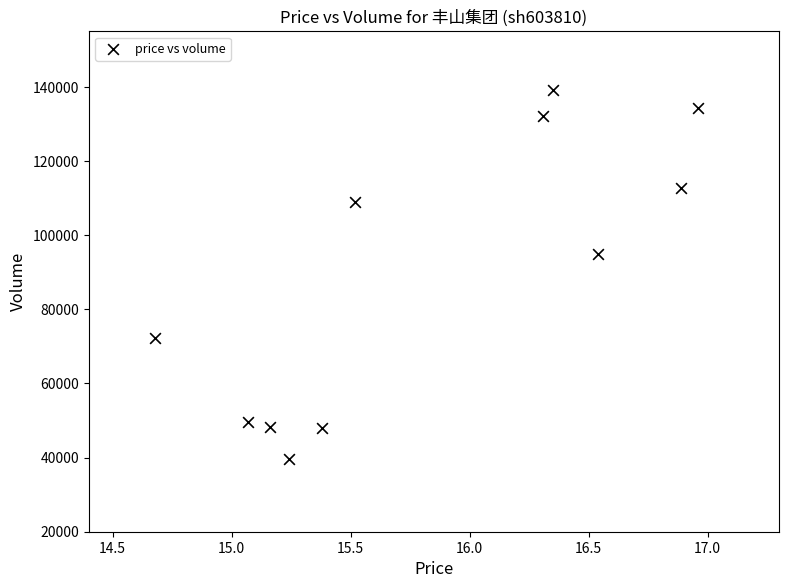

What Y value in the scatter plot is closest to 89368?

94893